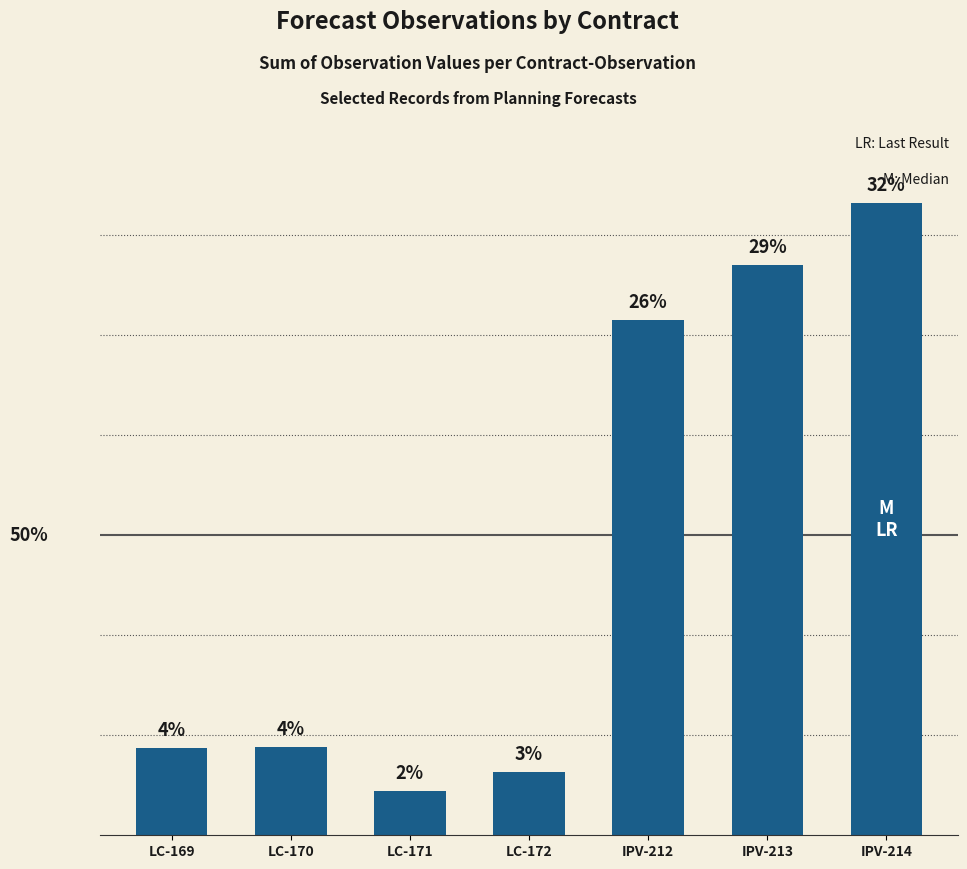

Reading left to right, what are all the values shown in this chart?

4.4	4.4	2.2	3.2	25.7	28.5	31.6